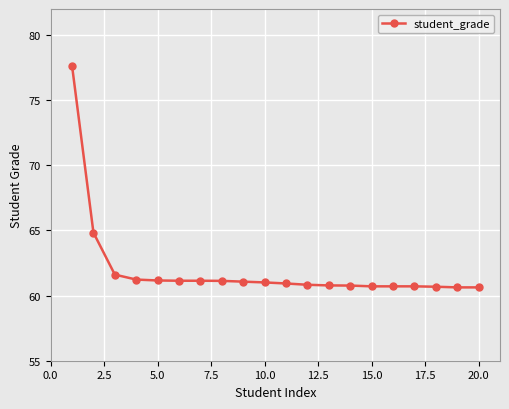

Does the chart have visible grid lines?

Yes